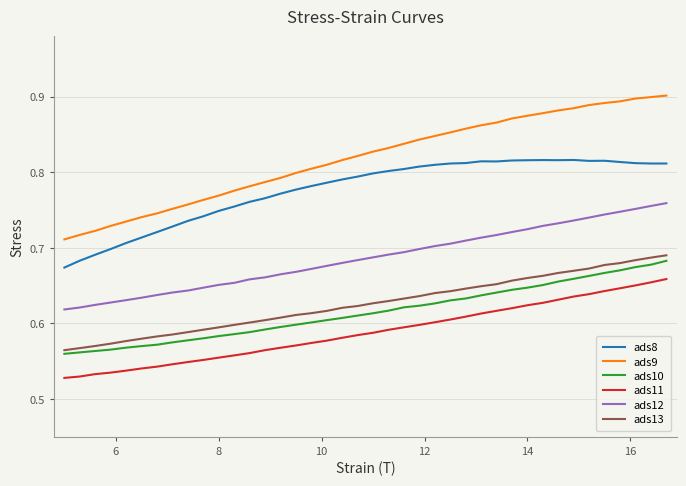

True or false: ads10 and ads12 cross at least once.

False